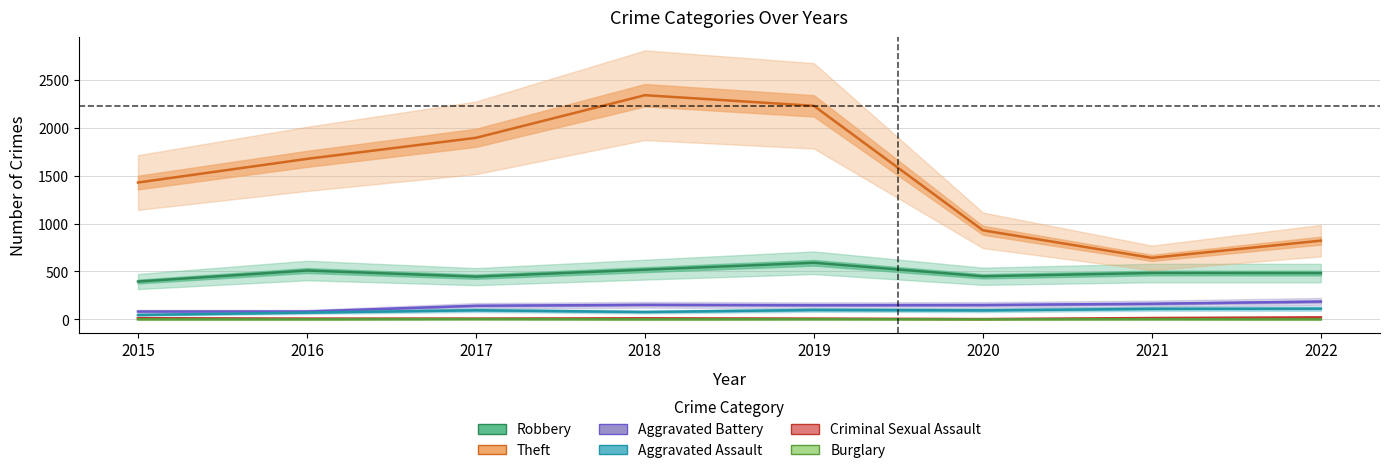

Rank the categories by Theft value from highest to lowest.

2018, 2019, 2017, 2016, 2015, 2020, 2022, 2021